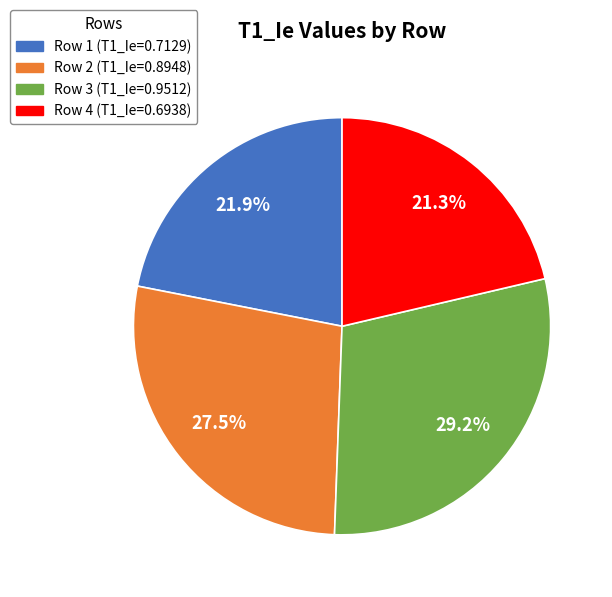

Is there any slice that represents more than half of the pie?

No